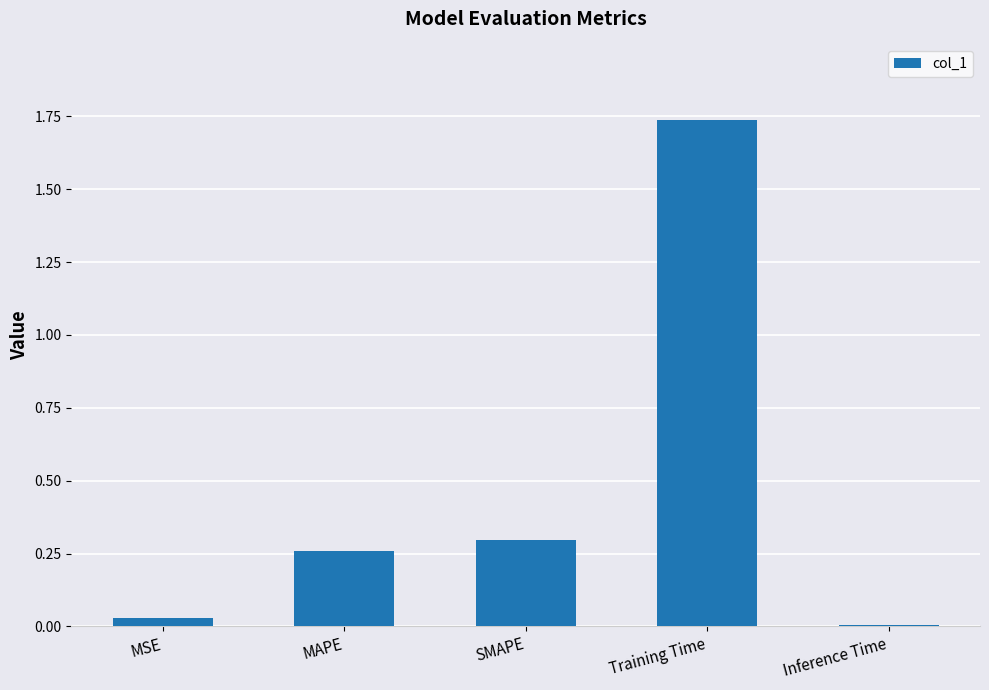

What is the difference between the values at Training Time and SMAPE?

1.4